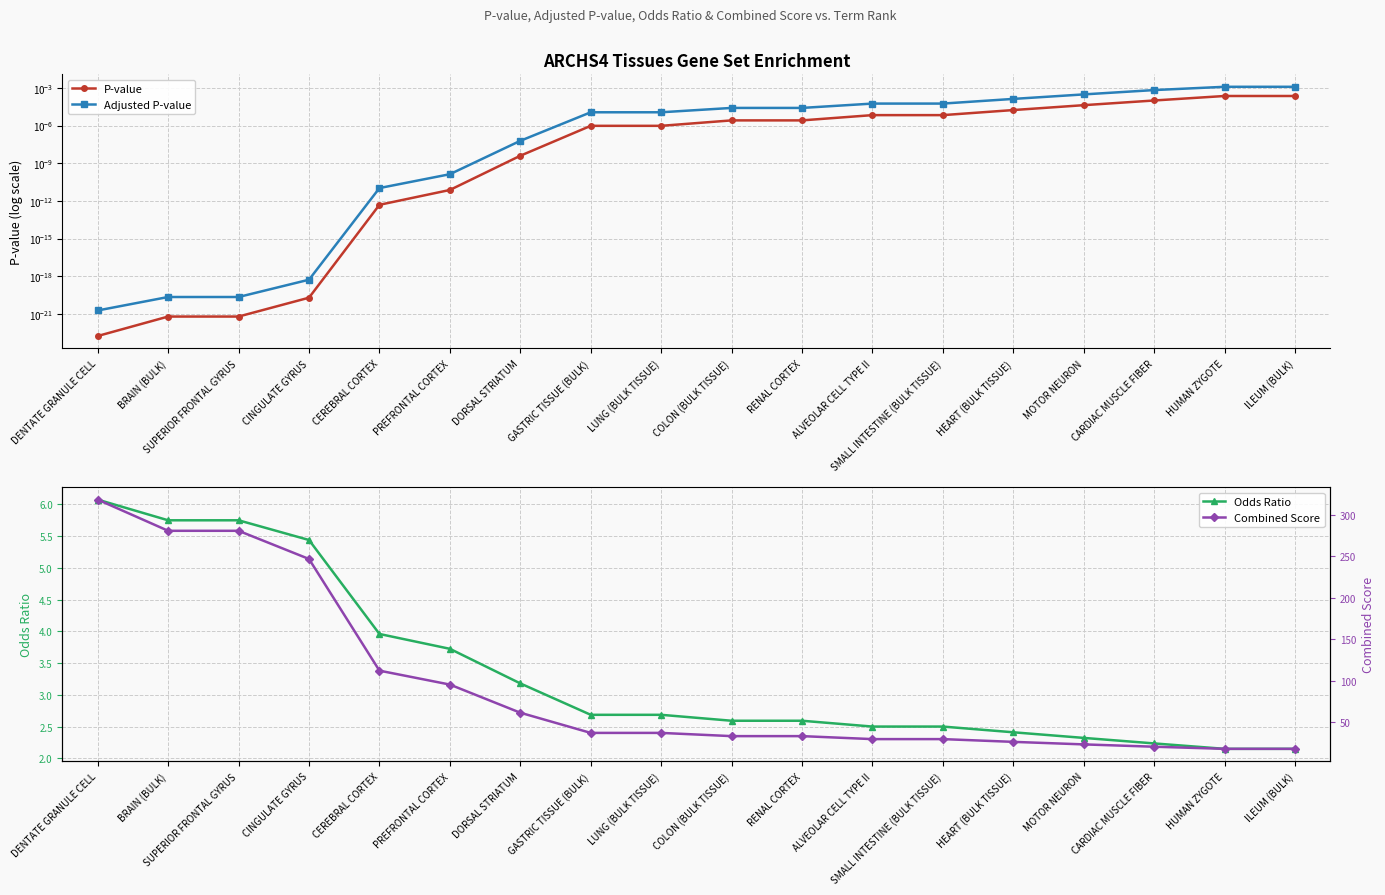

What is the value of the Odds Ratio point at the 6th from the left?

3.7